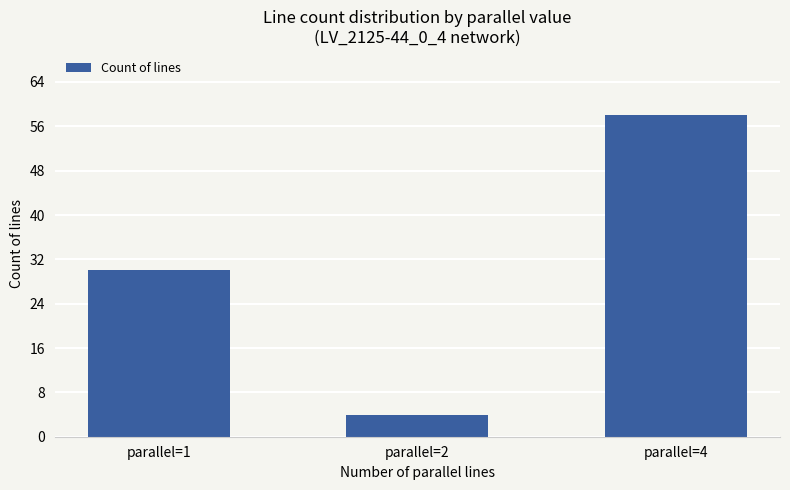

What is the difference between the maximum and minimum values?

54